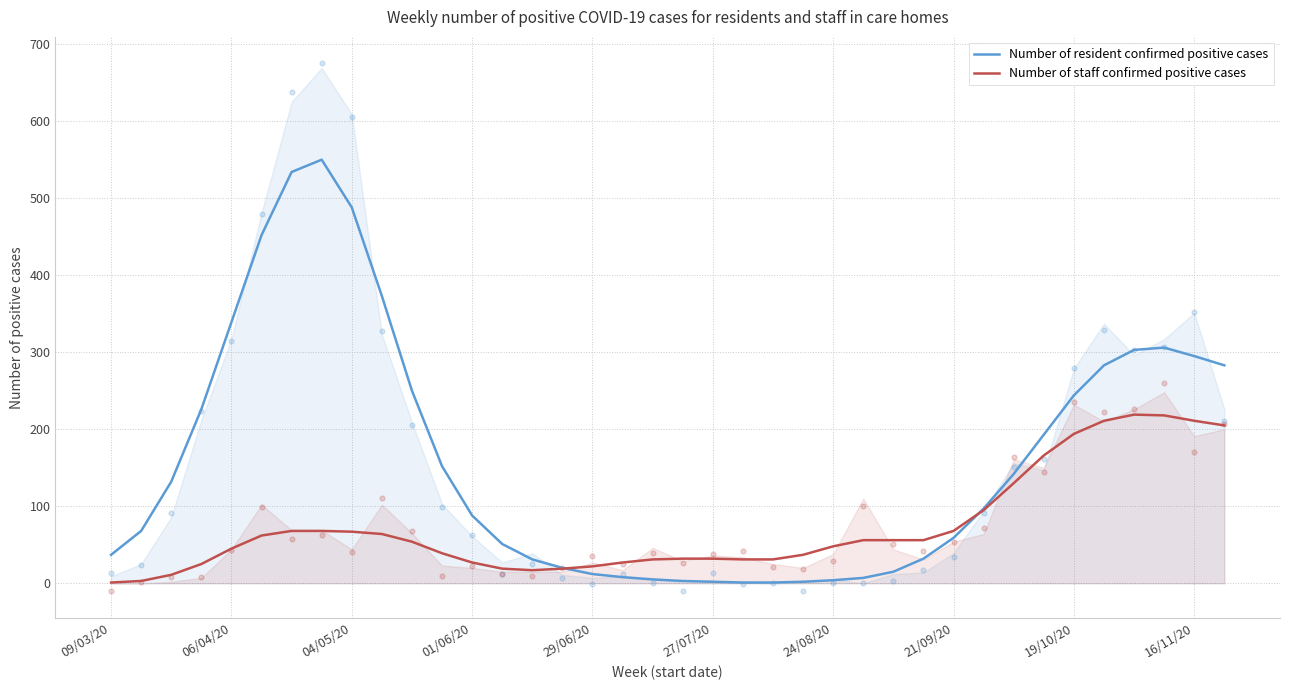

What are all the series names shown in the legend?

Number of resident confirmed positive cases, Number of staff confirmed positive cases